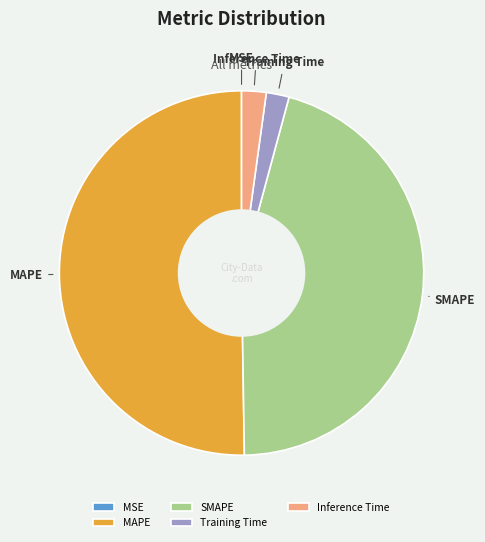

Is the sum of Inference Time and SMAPE greater than half?

No